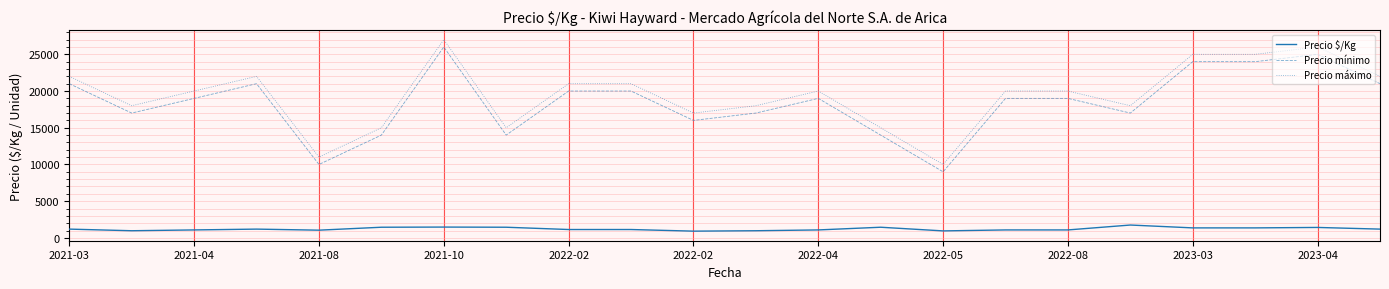

What is the difference between the maximum and second lowest values in the Precio $/Kg series?

800